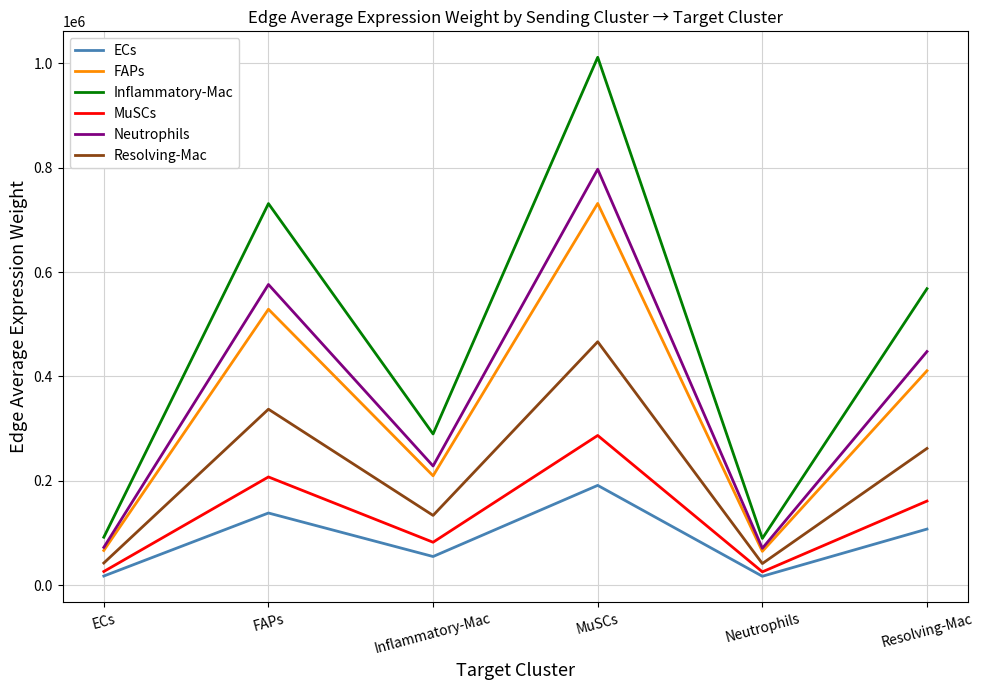

True or false: ECs and Neutrophils intersect in this chart.

False